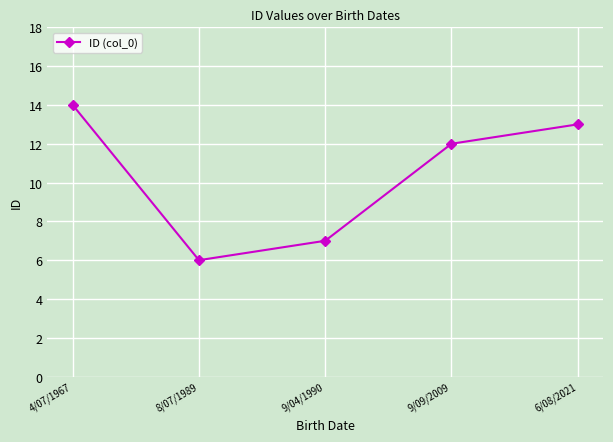

Where does the data first go above 12?

4/07/1967